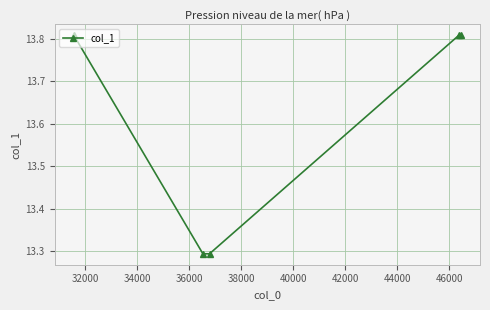

What is the minimum value shown in the chart?

13.3